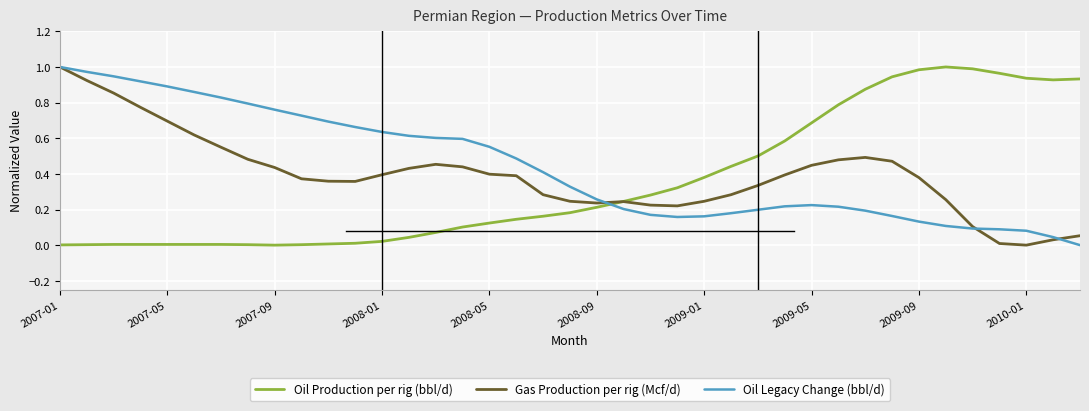

How many intersections are there between Oil Legacy Change (bbl/d) and Oil Production per rig (bbl/d)?

1